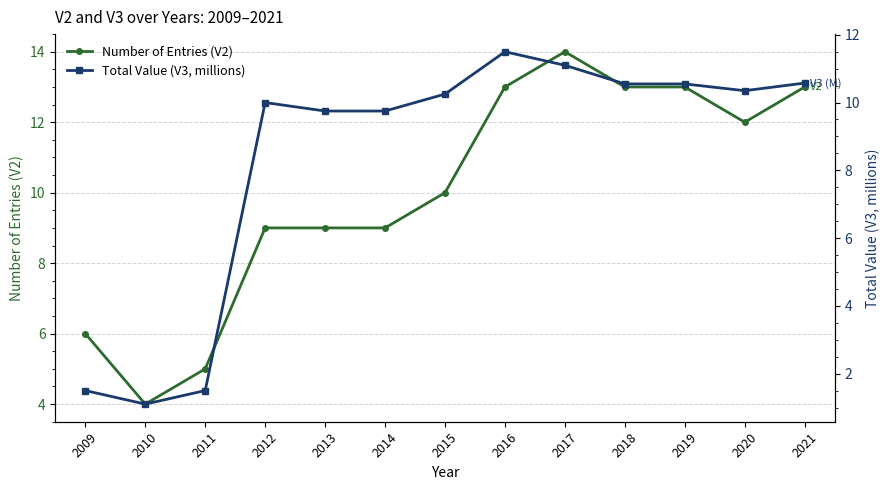

What is the difference between the second highest and second lowest values in the Number of Entries (V2) series?

8